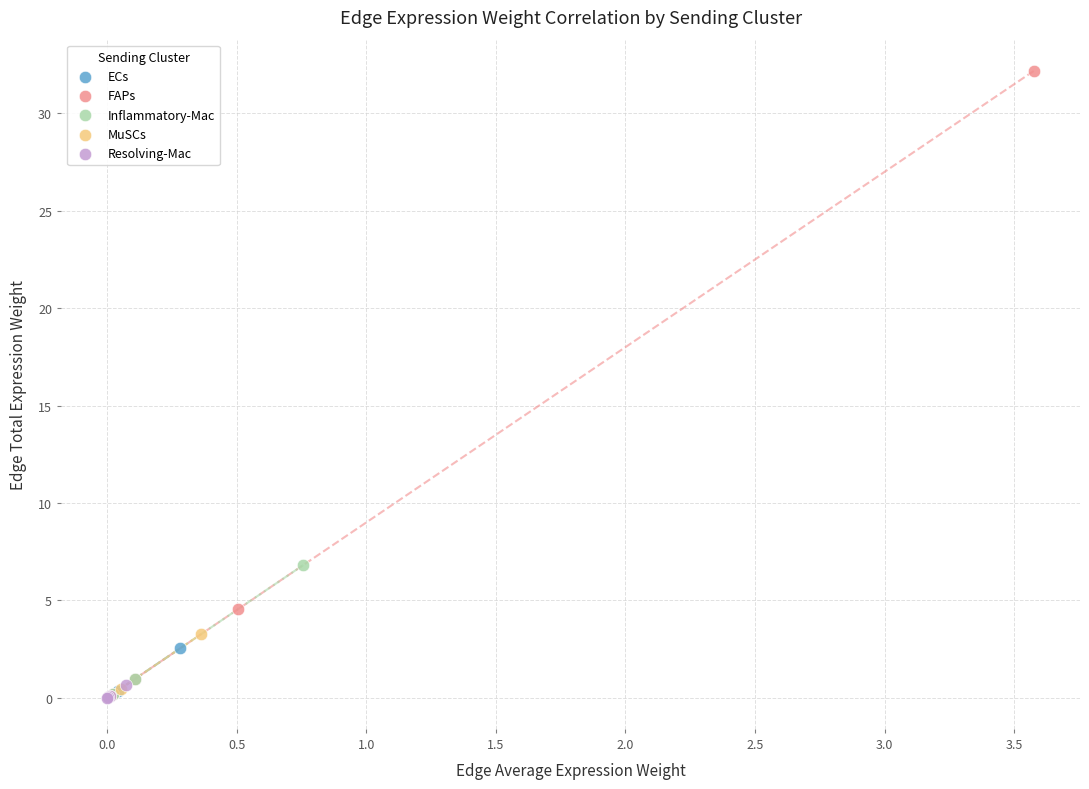

Which series has the largest Y range (max minus min)?

FAPs